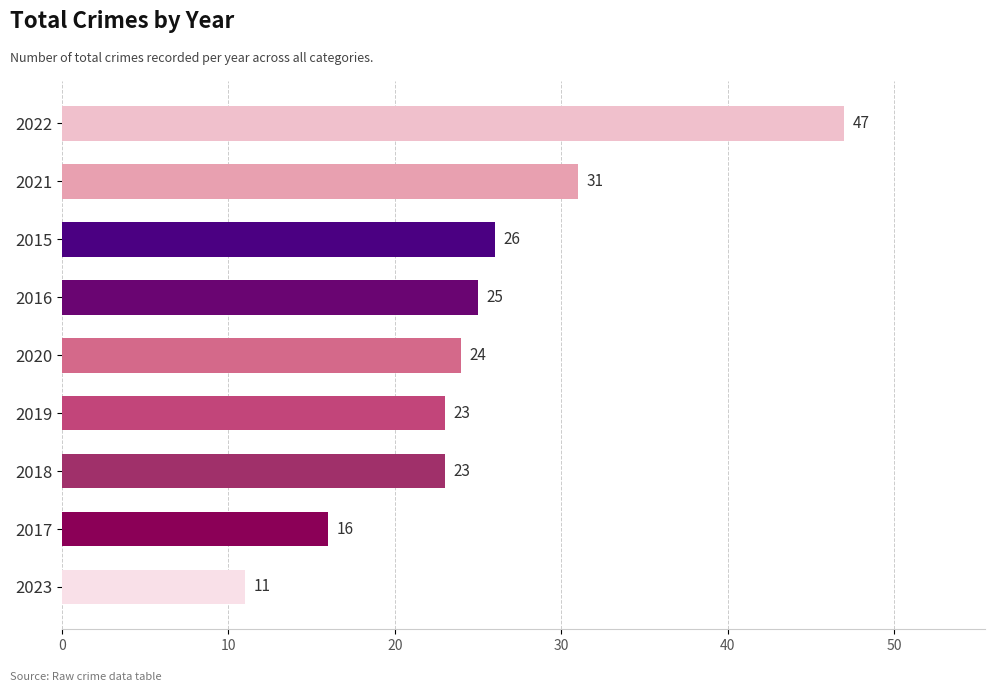

Where is the data nearest to the value 29?

2021